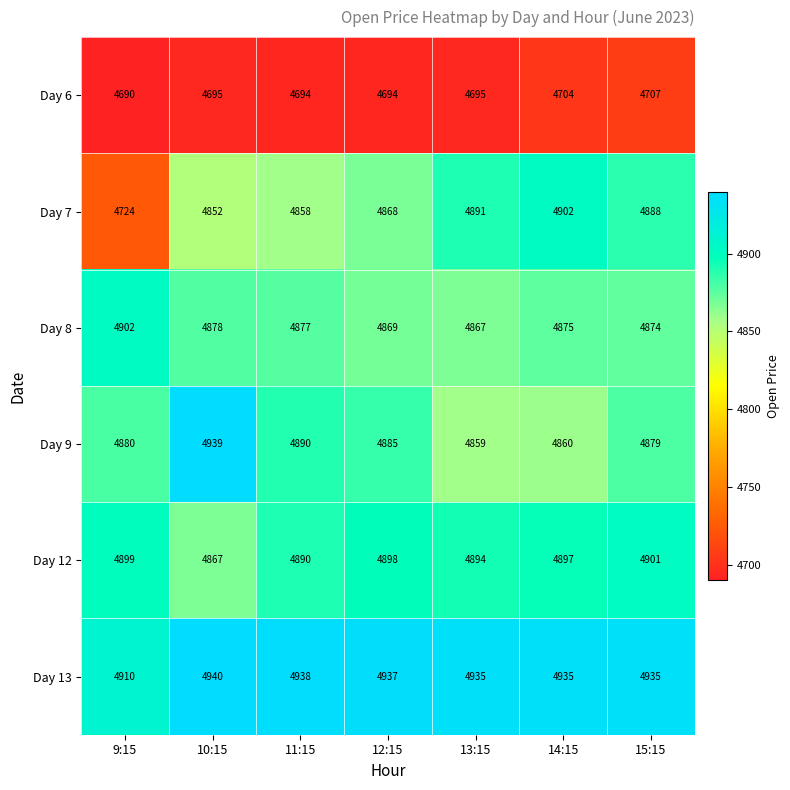

The value of Day 12 at 9:15 is 7654. True or false?

False